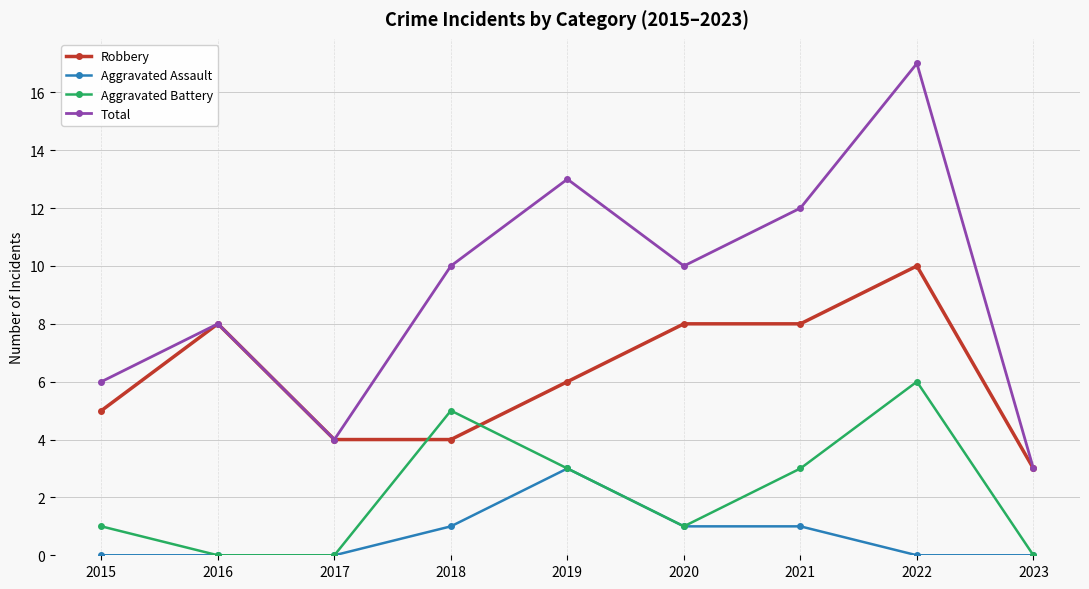

True or false: Robbery has a value of 5 at 2015.

True